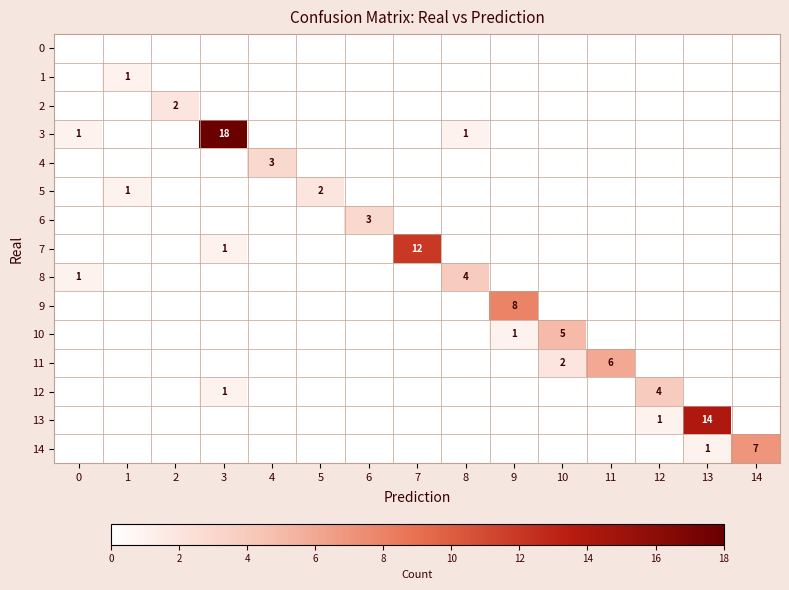

True or false: 11 has a value of 2 at 10.

True